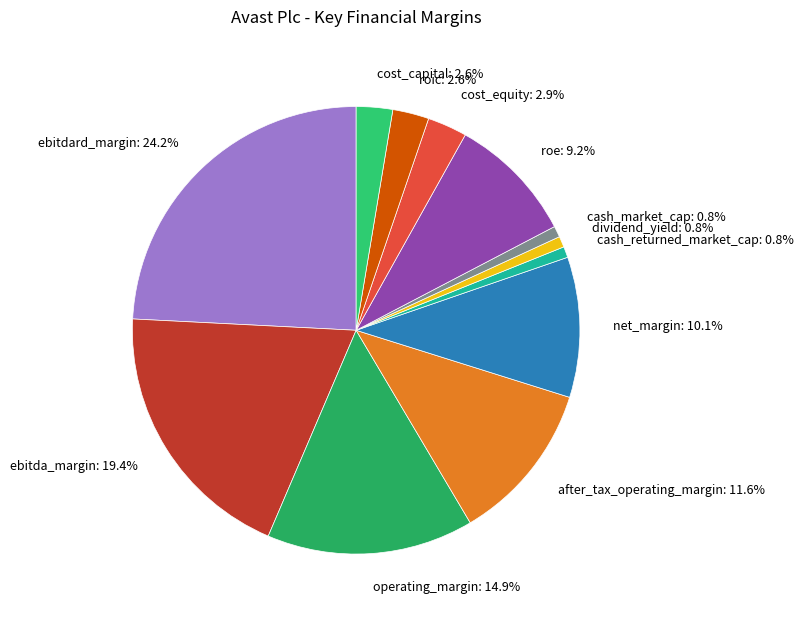

Is the sum of cost_capital and net_margin greater than half?

No